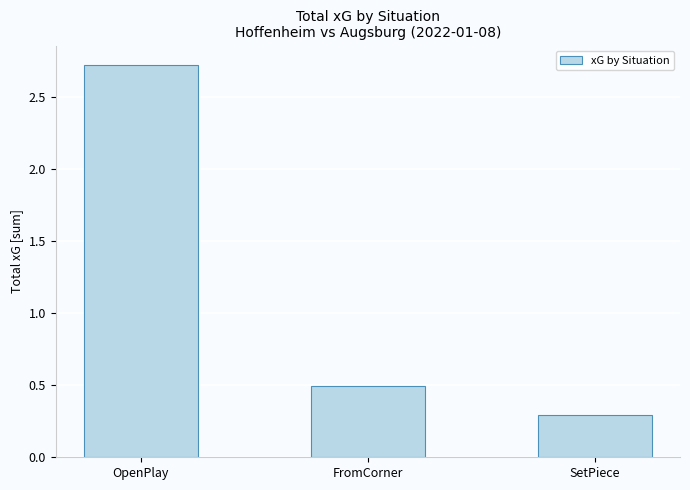

What is the label of the 1st bar from the left?

OpenPlay